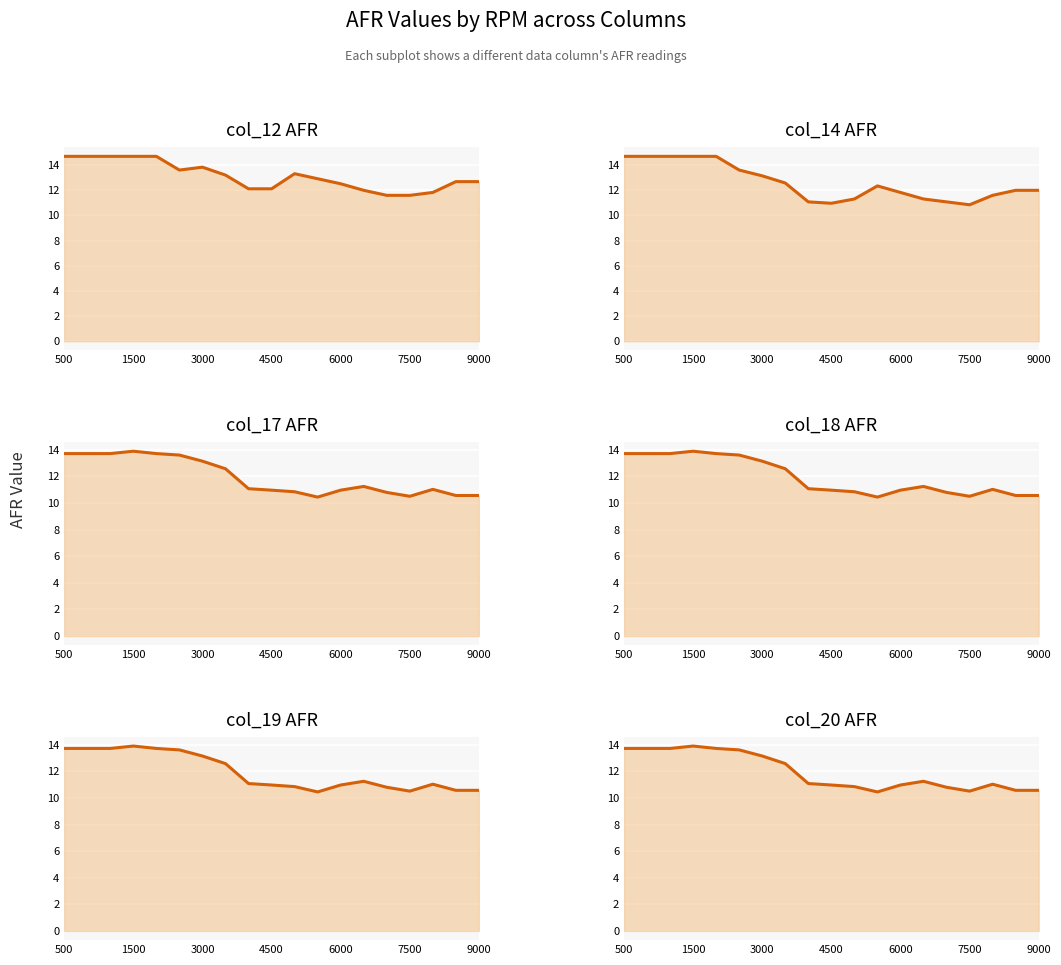

Is it true that col_19 (smooth) equals 10.5 at 7500?

True